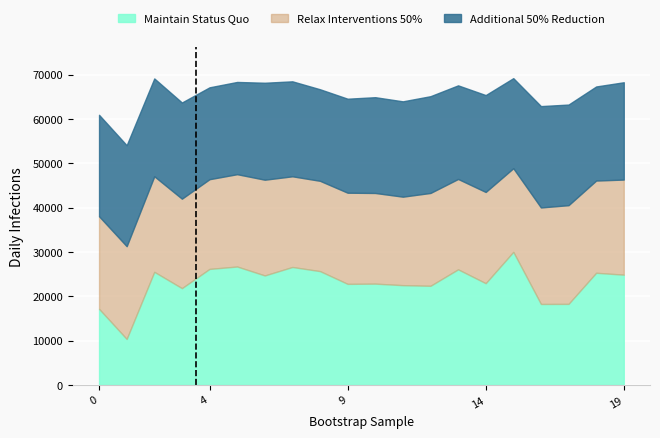

What is the approximate value of Maintain Status Quo at 9, to the nearest 10?

22780